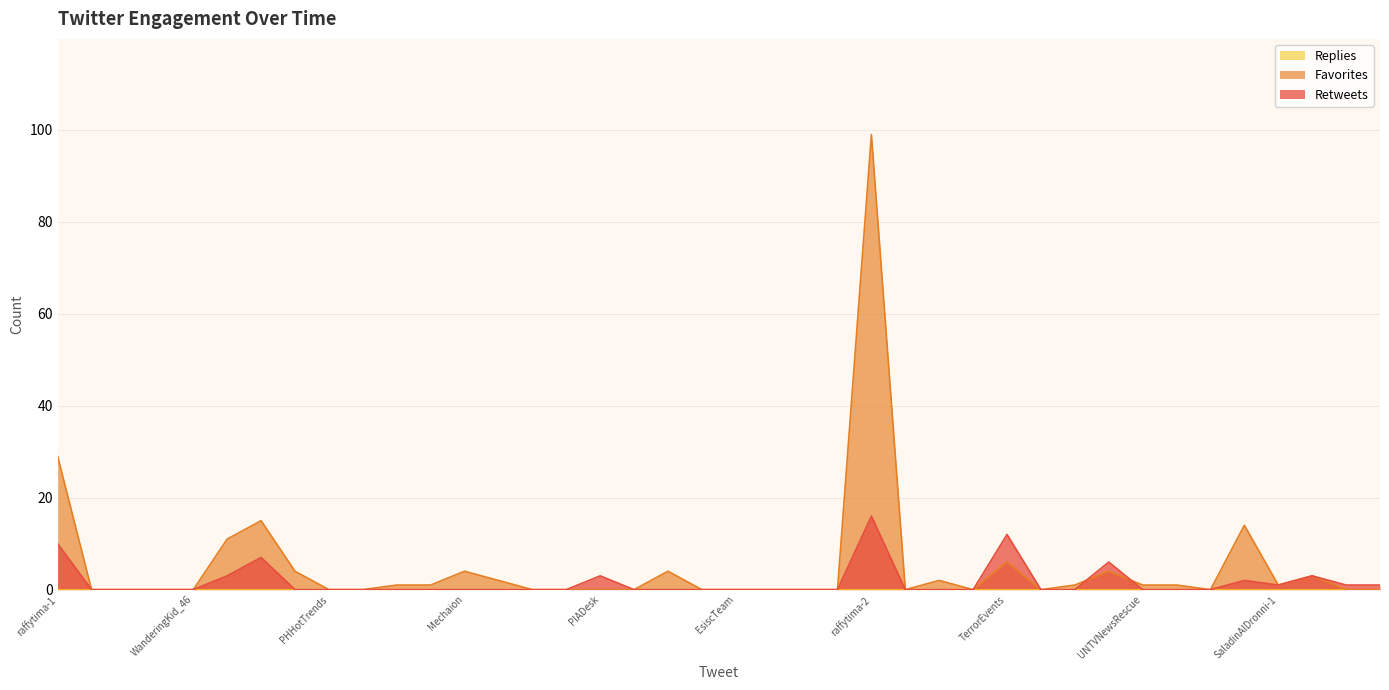

At which category is the sum across all series the highest?

raffytima-2